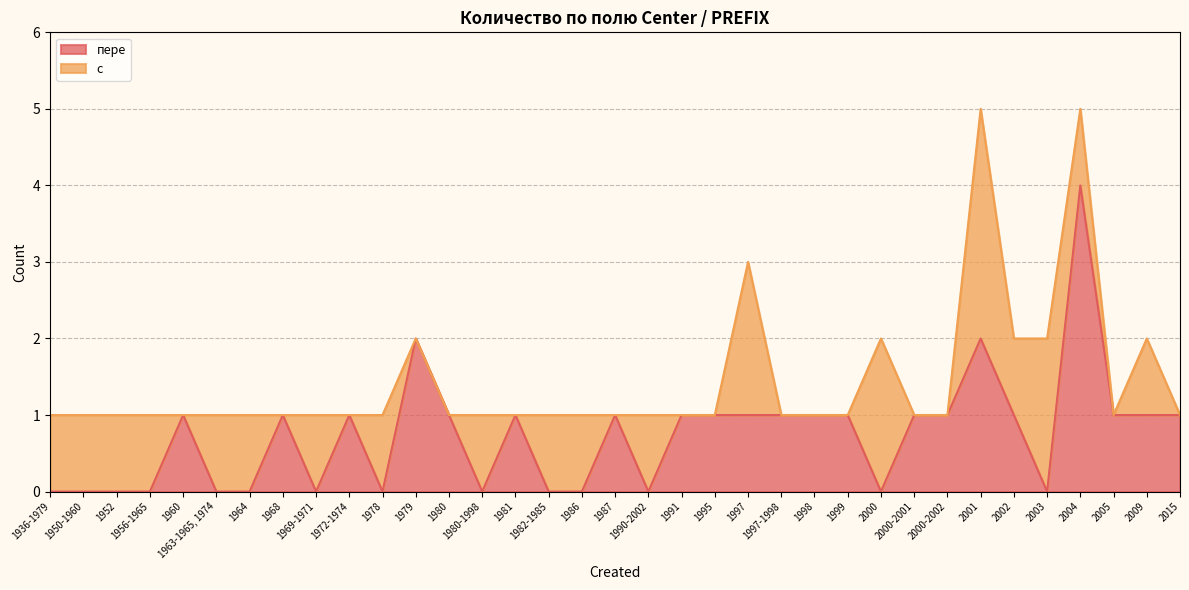

How many lines are shown in the chart?

2